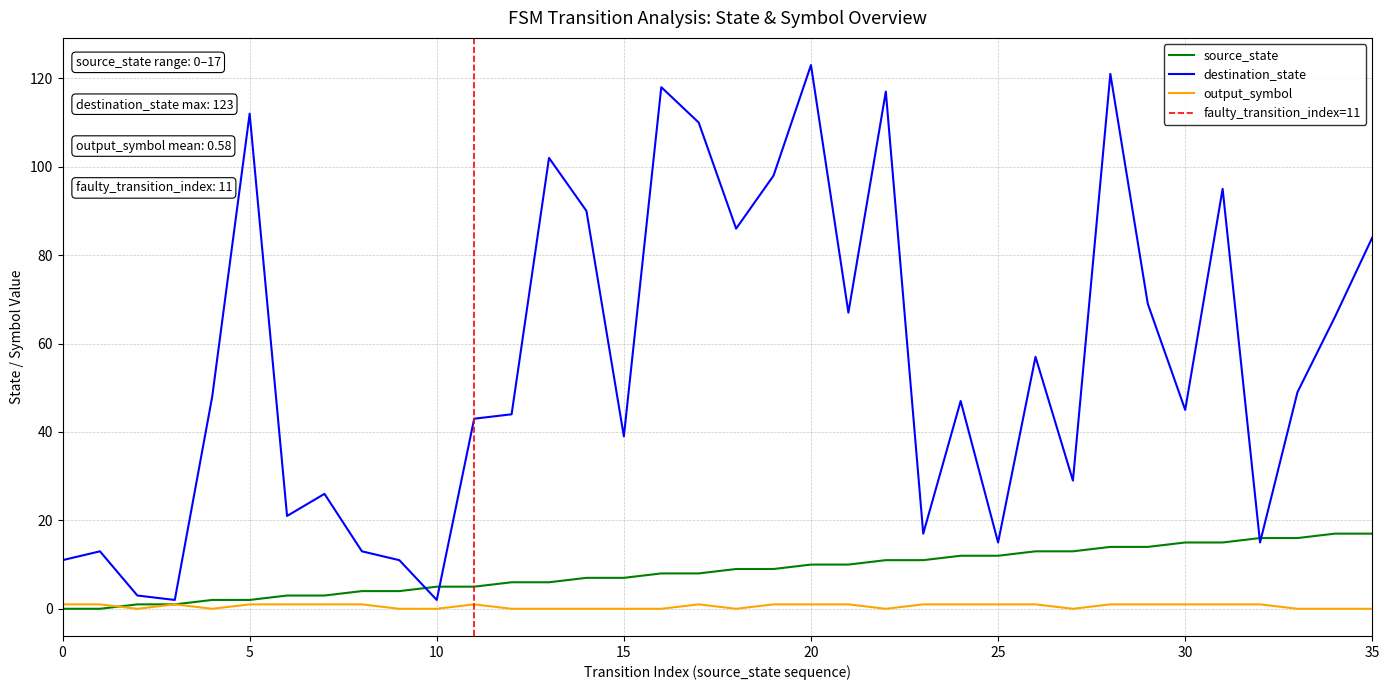

True or false: destination_state and output_symbol cross at least once.

False